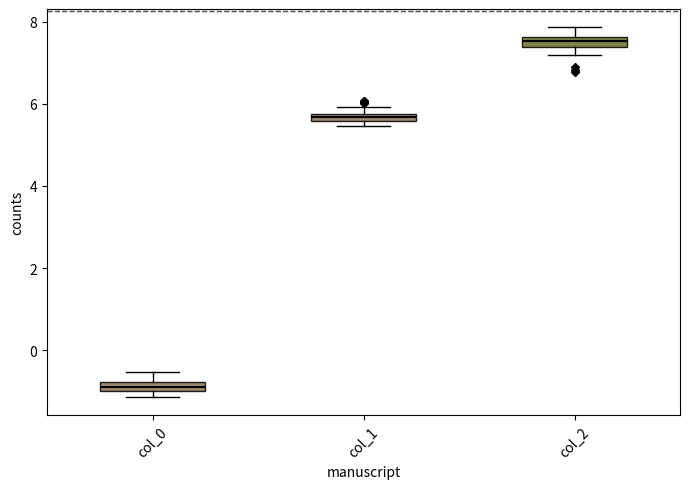

Where is the lower edge of the box for col_0 on the y-axis? The values are not printed on the chart, so give them approximately, as read against the axis.

-1.0